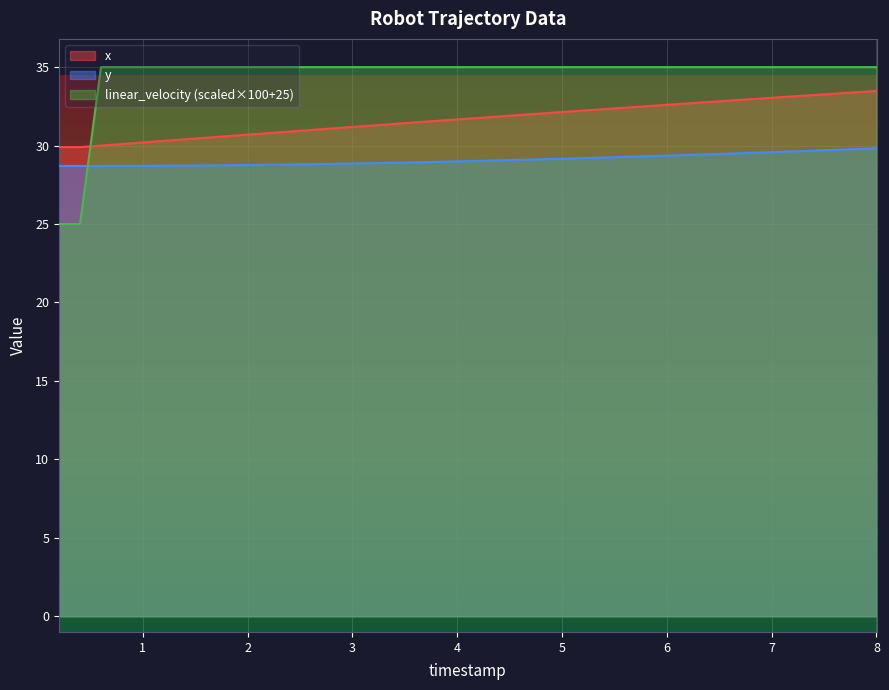

The x series shows 33.0 at 7. True or false?

True